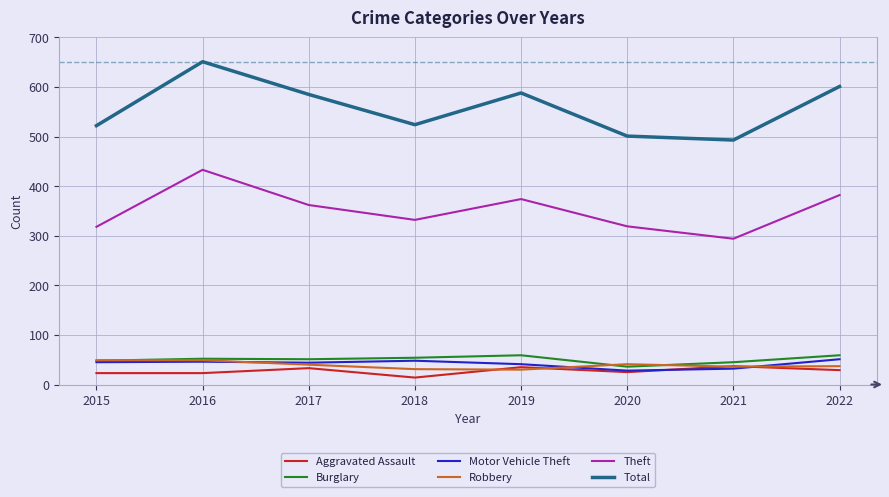

What is the difference between the maximum and minimum values in the Theft series?

139